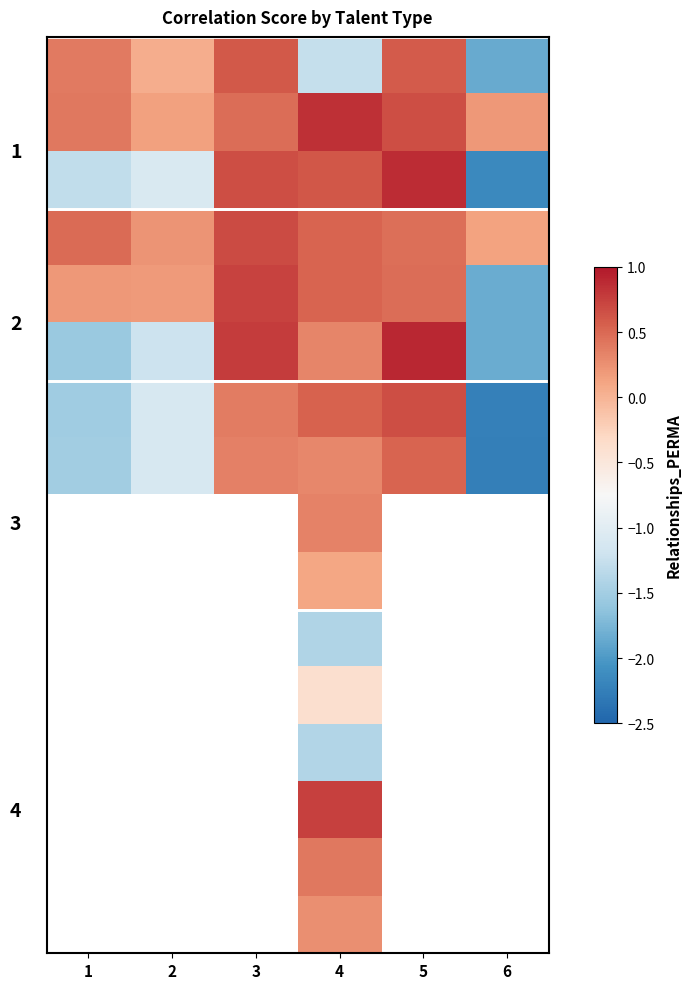

What is the smallest value displayed?

-2.3